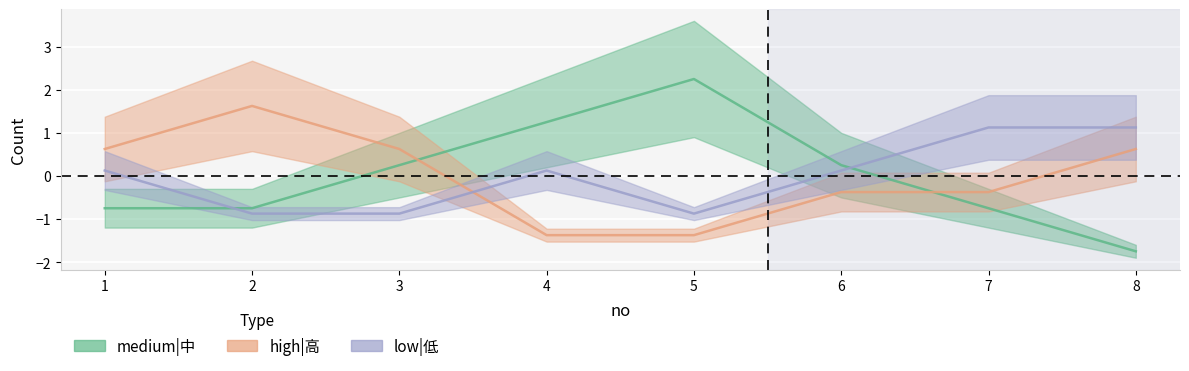

List the series in order of their peak value, lowest first.

low|低, high|高, medium|中